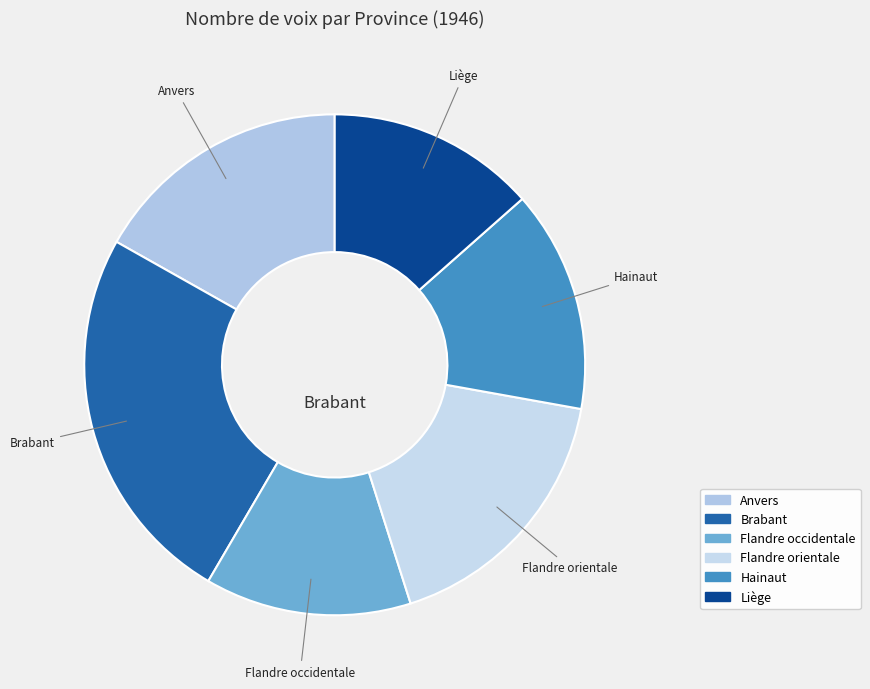

Which has a higher value, Anvers or Brabant?

Brabant